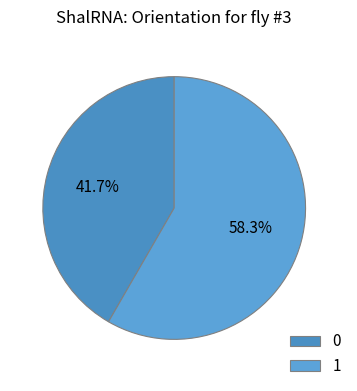

Which category has the biggest portion of the pie?

1